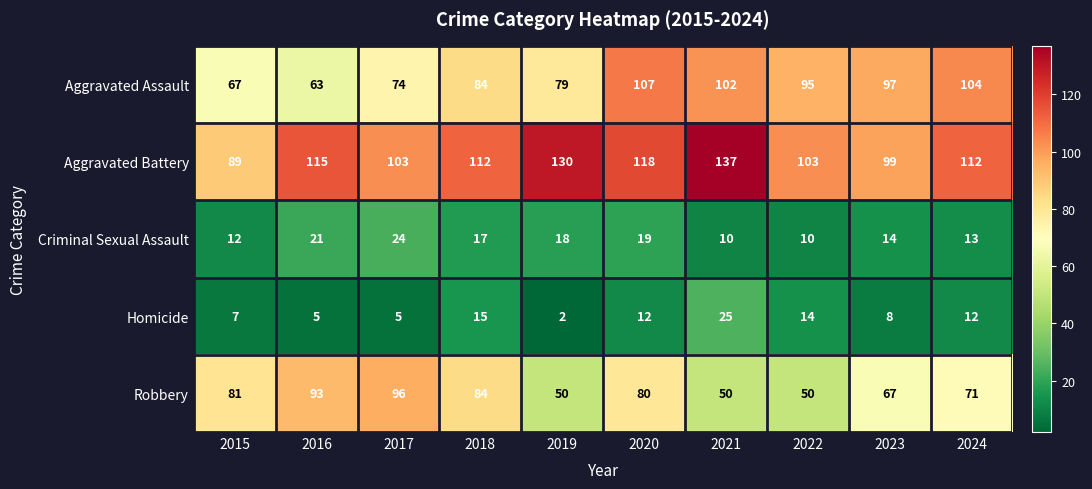

What is the lowest value of the Criminal Sexual Assault series?

10